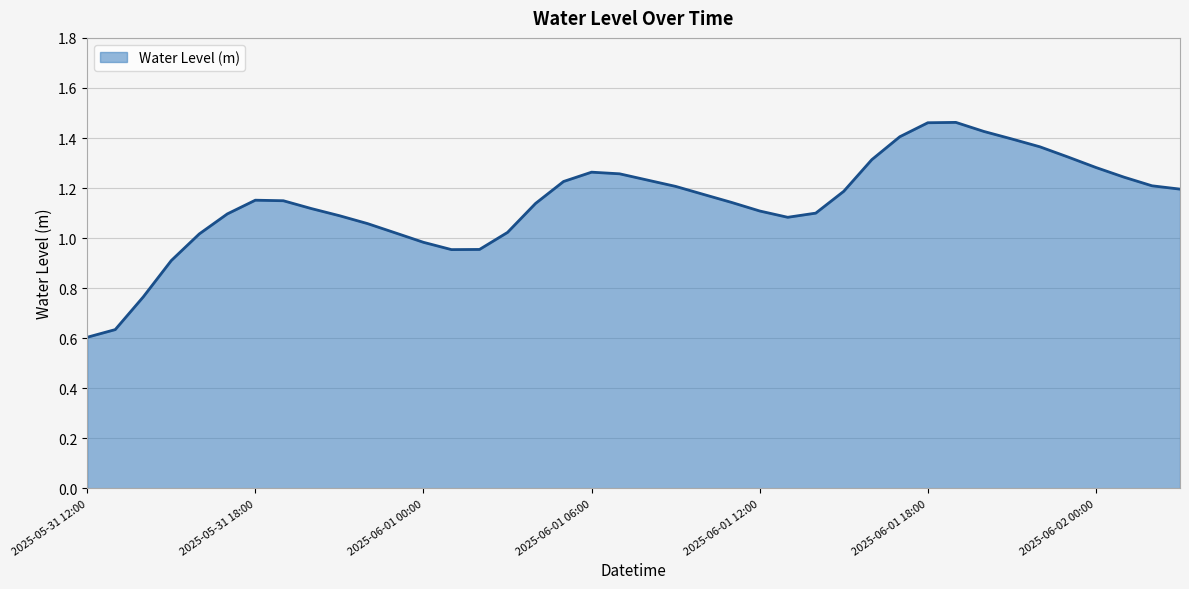

Reading right to left, transcribe all the data shown in this chart.

1.2	1.2	1.2	1.3	1.3	1.4	1.4	1.4	1.5	1.5	1.4	1.3	1.2	1.1	1.1	1.1	1.1	1.2	1.2	1.2	1.3	1.3	1.2	1.1	1.0	1.0	1.0	1.0	1.0	1.1	1.1	1.1	1.1	1.2	1.1	1.0	0.9	0.8	0.6	0.6